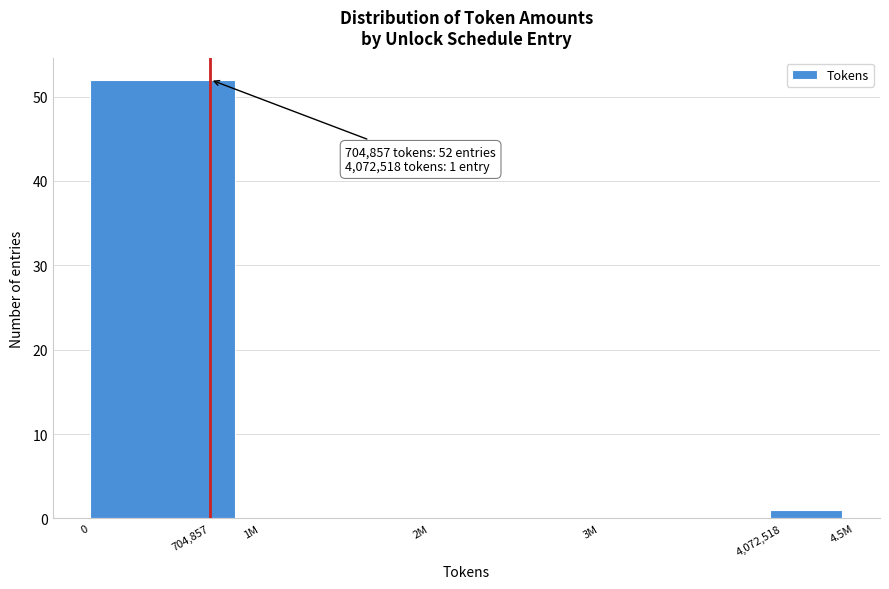

Reading left to right, what are all the values shown in this chart?

704,857=52	1M=0	2M=0	3M=0	4,072,518=1